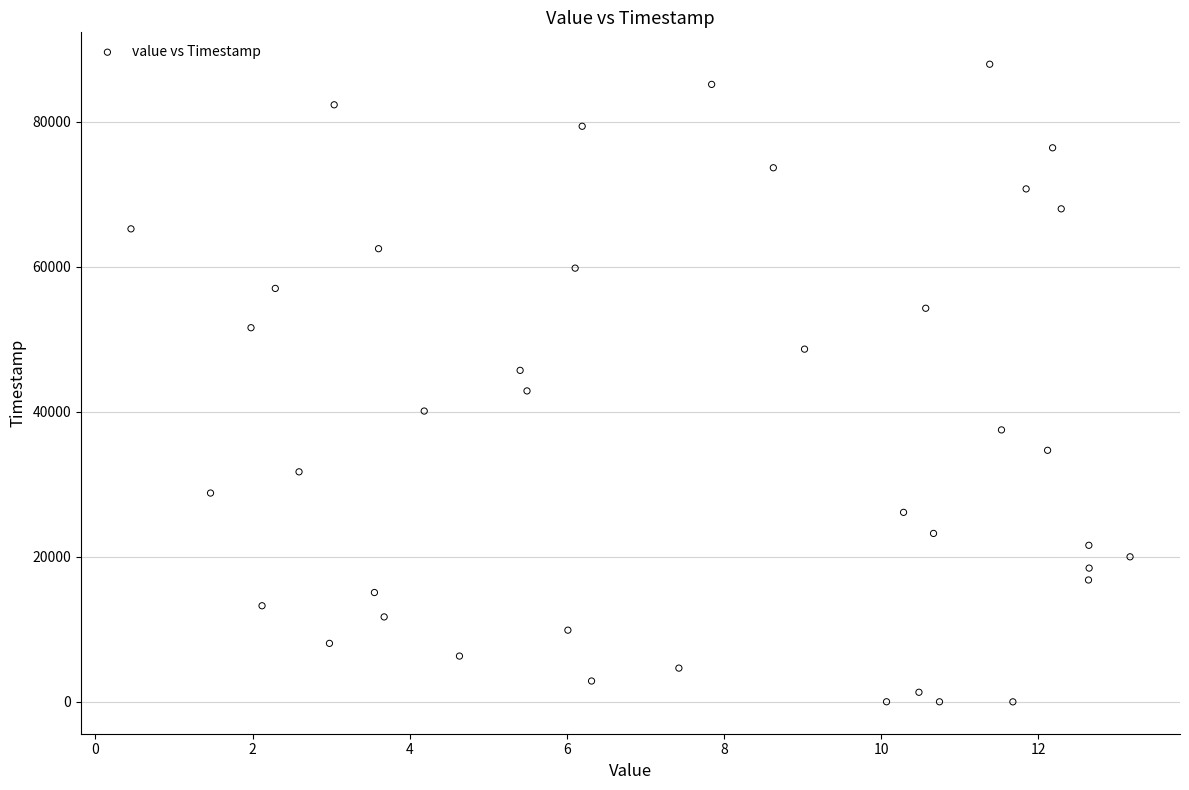

What is the range of Y values (max minus min)?

87946